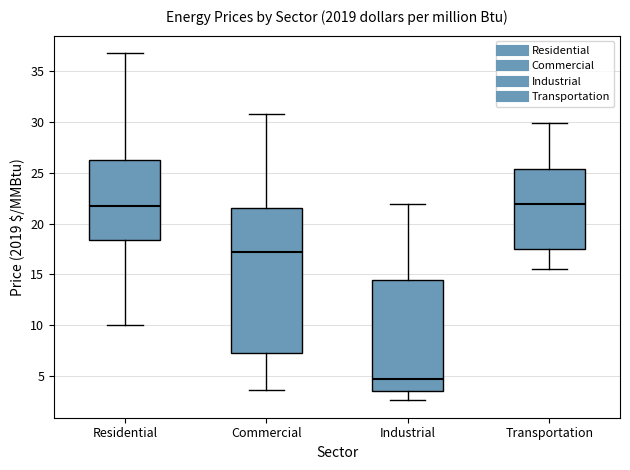

Comparing the boxes themselves (not the whiskers), which one is the tallest?

Commercial